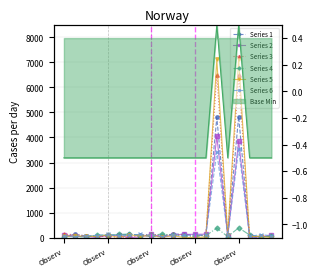

Where is the first local maximum for Series 6?

Observ